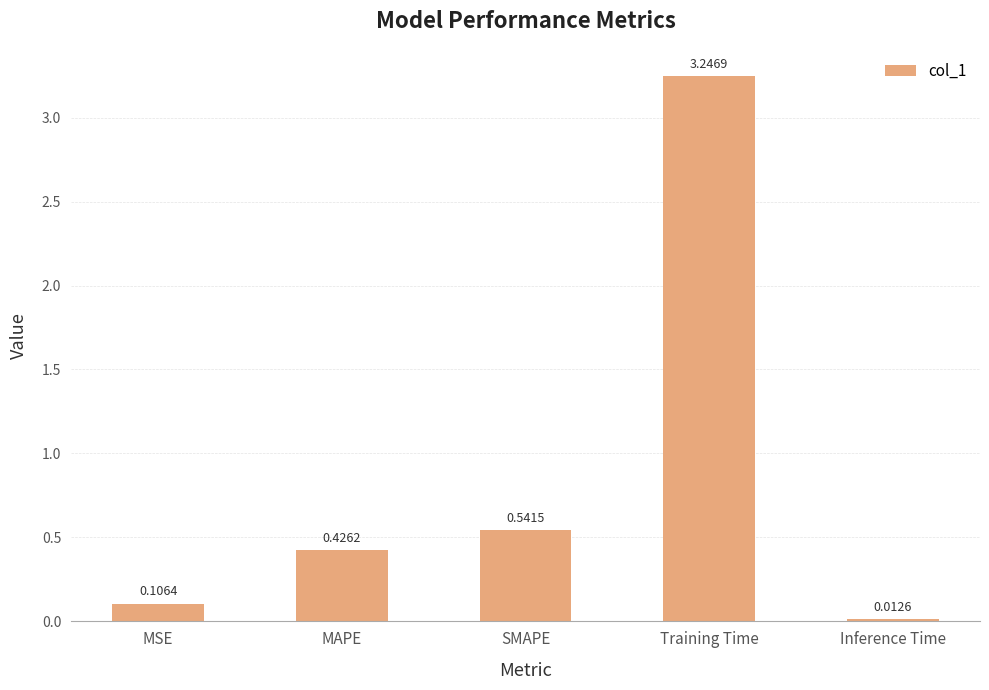

Which label corresponds to the smallest value in the chart?

Inference Time